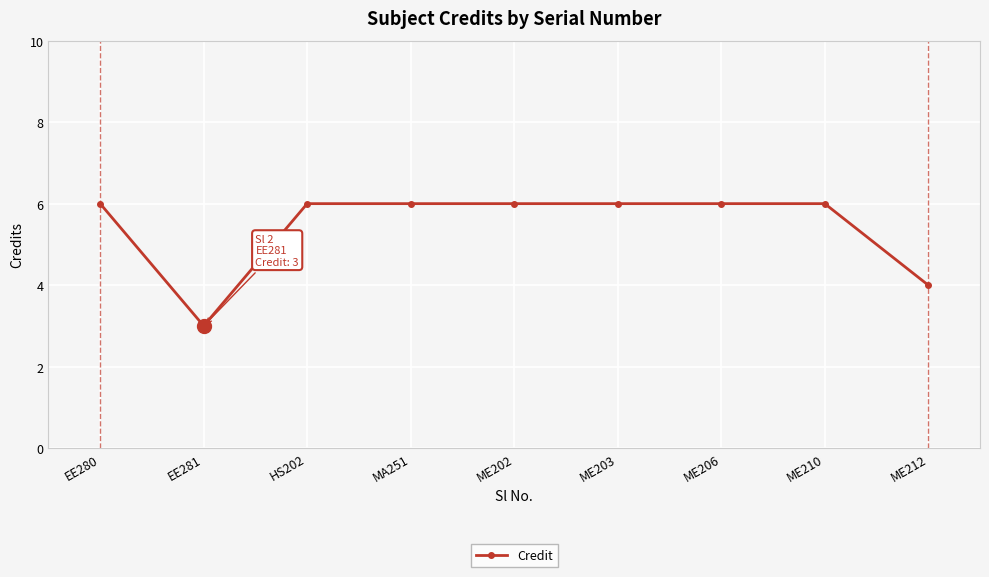

How many series are shown in this chart?

1